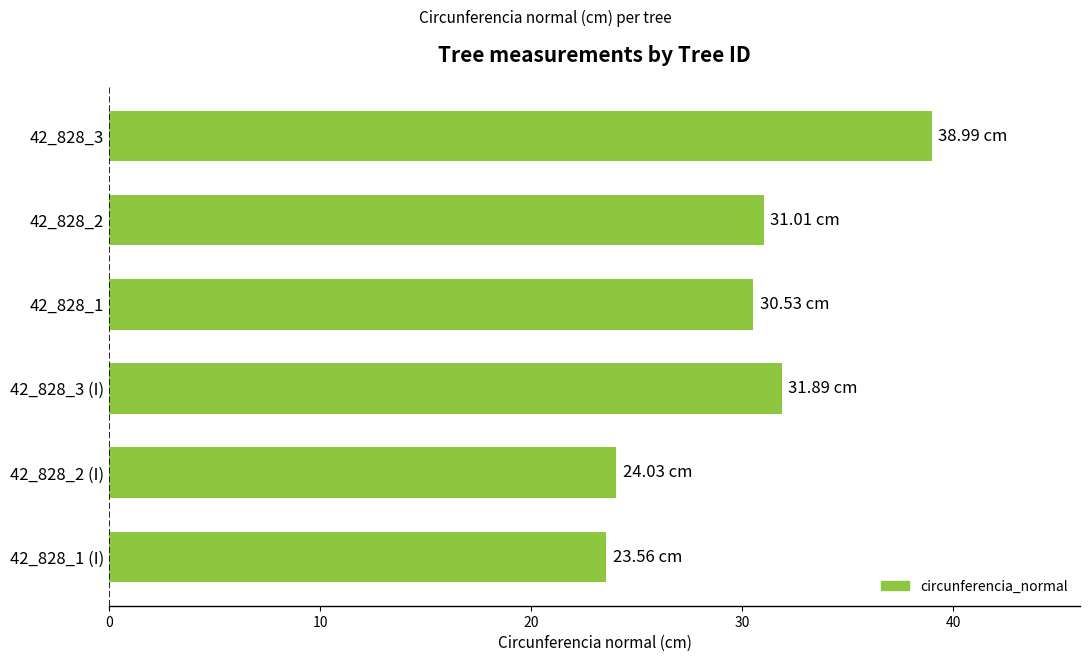

What is the ratio of the value at 42_828_3 to the value at 42_828_3 (I)?

1.2